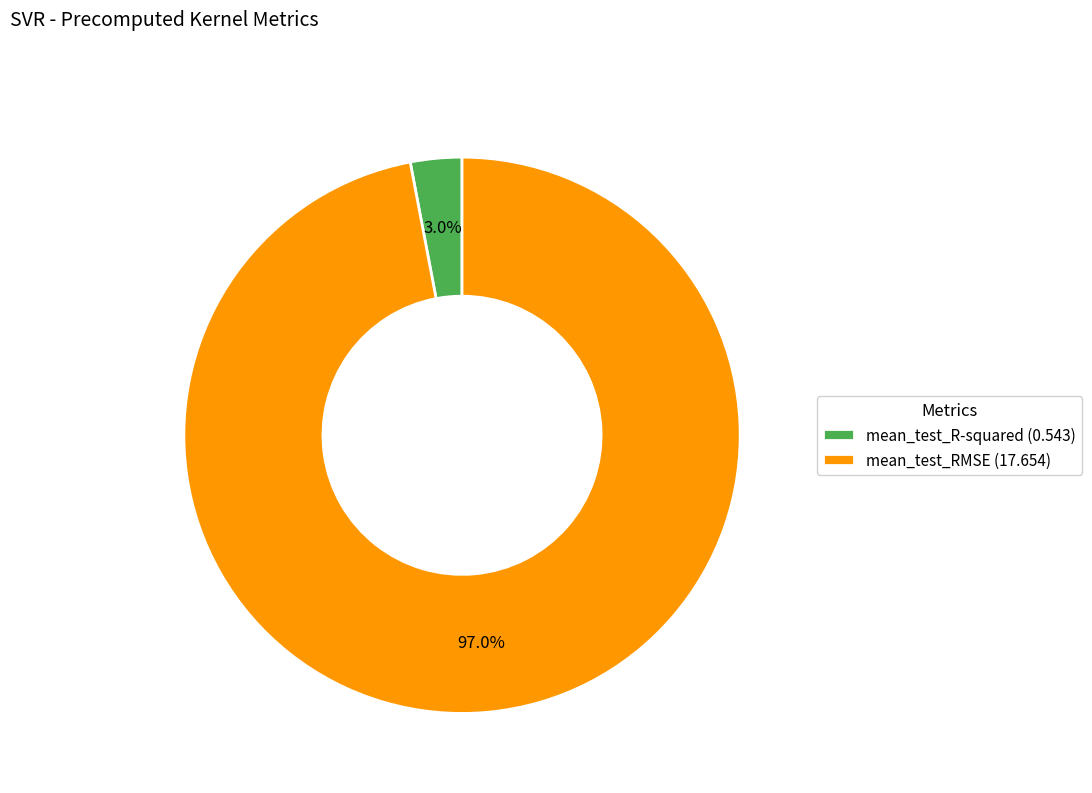

To the nearest percent, what percentage of the pie is mean_test_R-squared?

3%